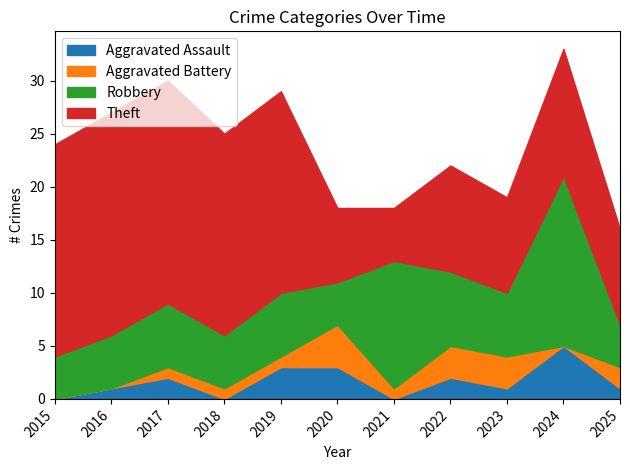

Reading left to right, what are all the values shown in this chart?

Aggravated Assault: 2015=0	2016=1	2017=2	2018=0	2019=3	2020=3	2021=0	2022=2	2023=1	2024=5	2025=1
Aggravated Battery: 2015=0	2016=0	2017=1	2018=1	2019=1	2020=4	2021=1	2022=3	2023=3	2024=0	2025=2
Robbery: 2015=4	2016=5	2017=6	2018=5	2019=6	2020=4	2021=12	2022=7	2023=6	2024=16	2025=4
Theft: 2015=20	2016=21	2017=21	2018=19	2019=19	2020=7	2021=5	2022=10	2023=9	2024=12	2025=9